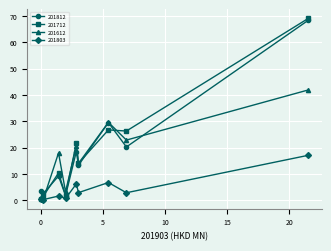

Which series has the widest spread of values?

201712